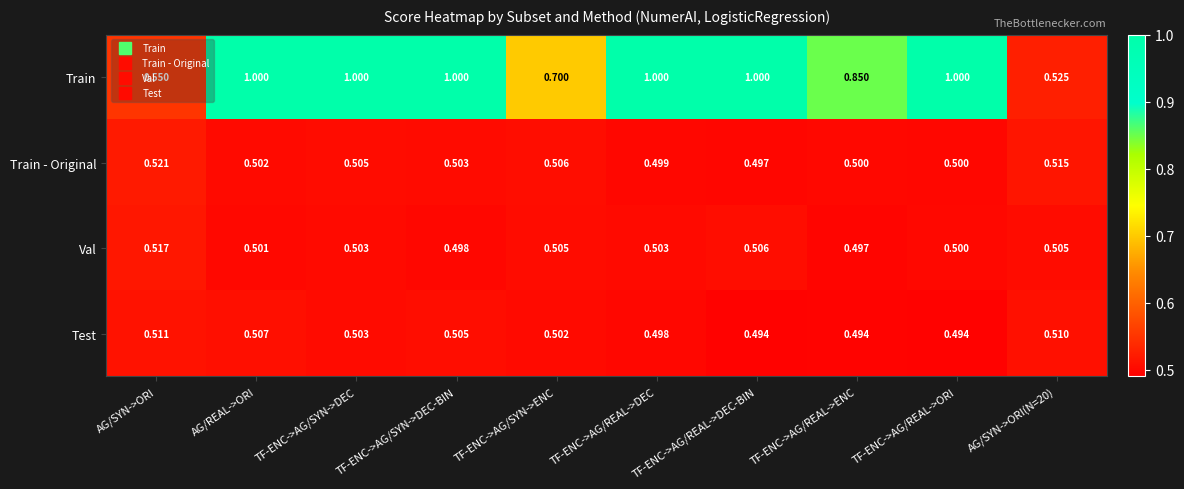

List the series in order of their peak value, highest first.

Train, Train - Original, Val, Test